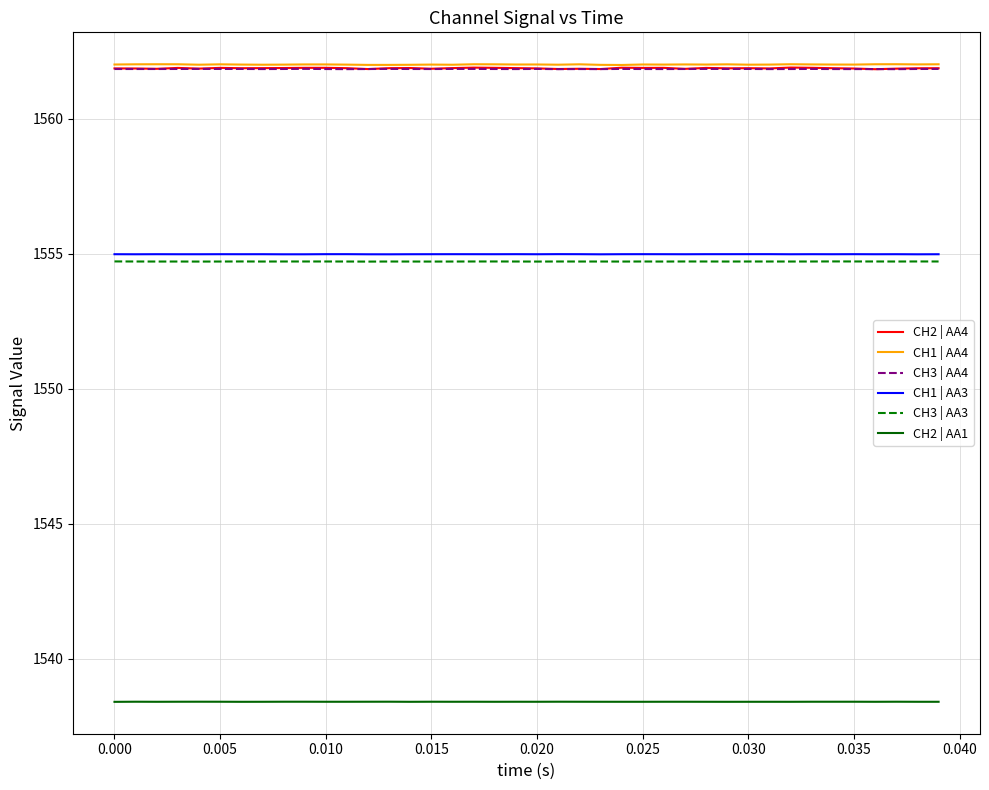

Which series has the widest spread of values?

CH2 | AA4